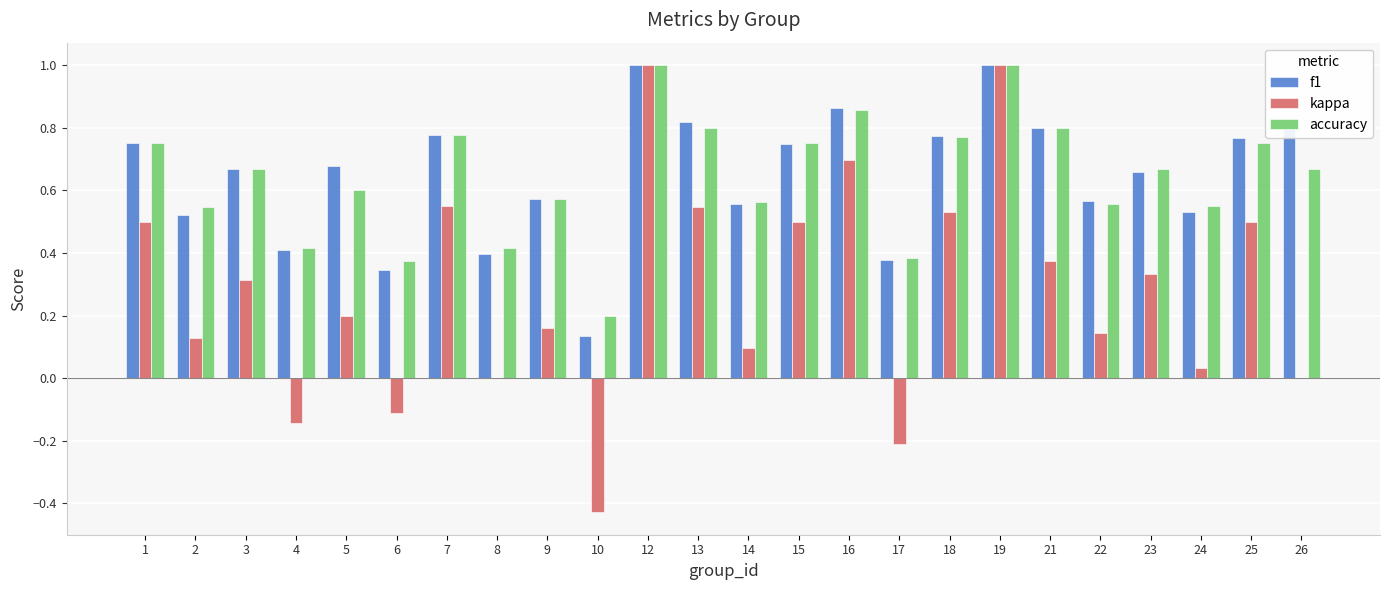

Which series changed the most between 2 and 18?

kappa